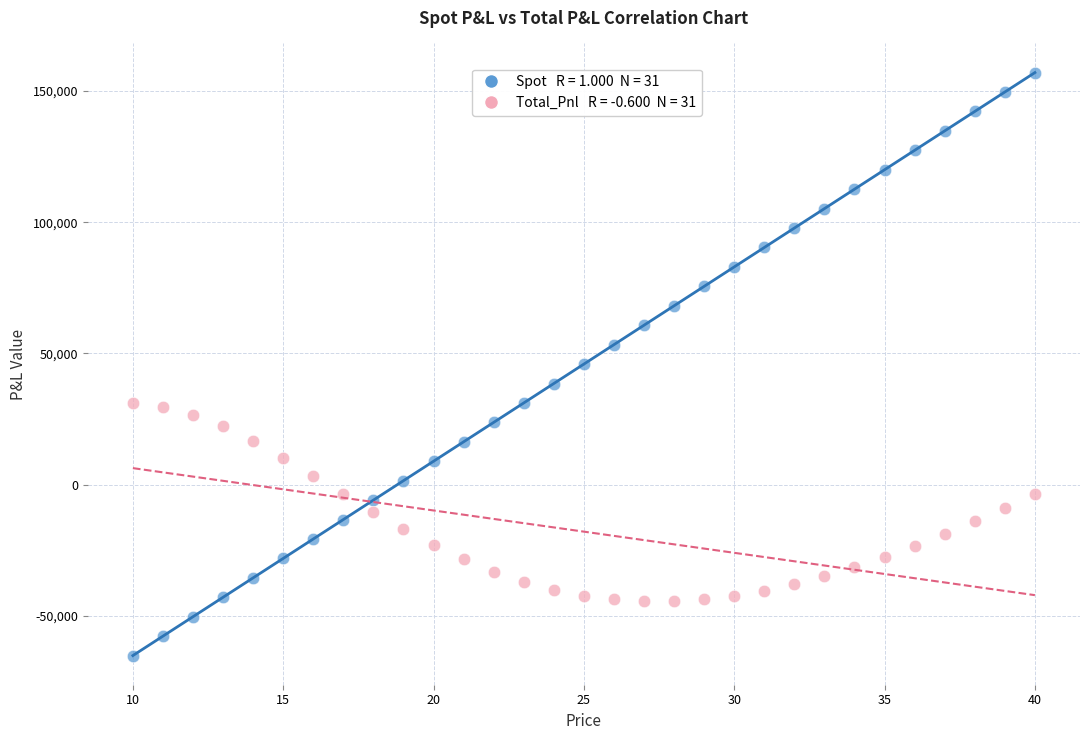

Across all data points, what is the range of Y values (max minus min)?

222205.8